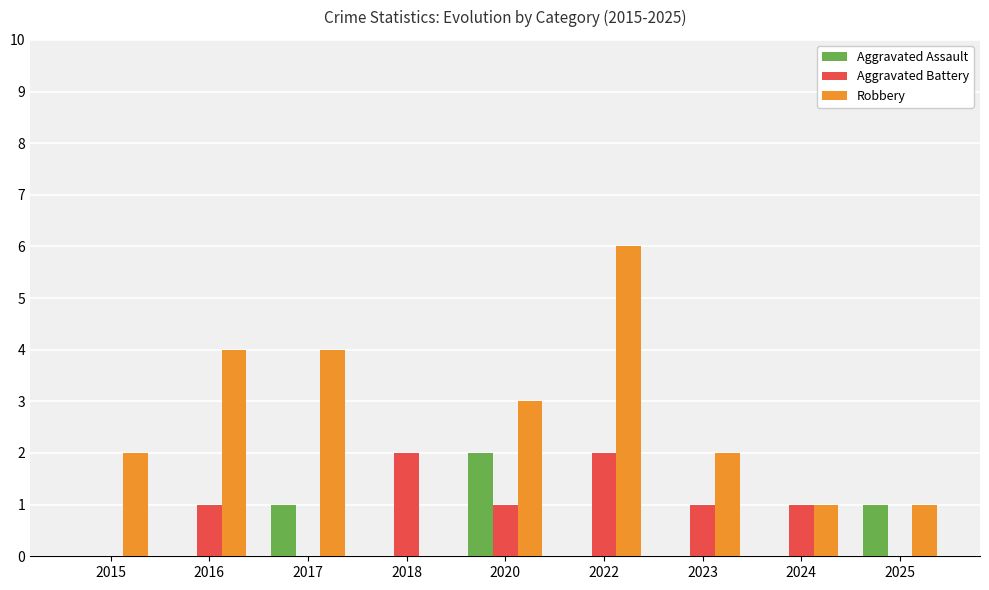

The Aggravated Battery series shows 1 at 2024. True or false?

True